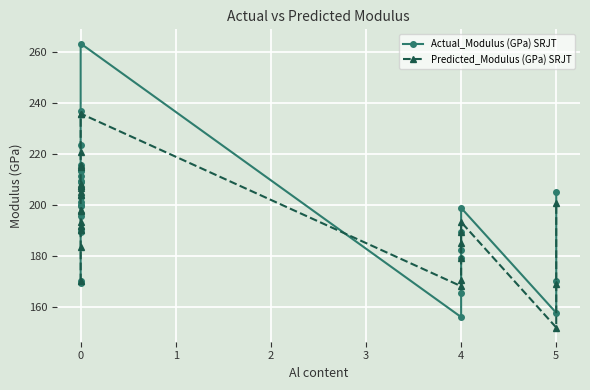

What is the difference between the maximum and minimum values in the Actual_Modulus (GPa) SRJT series?

107.4